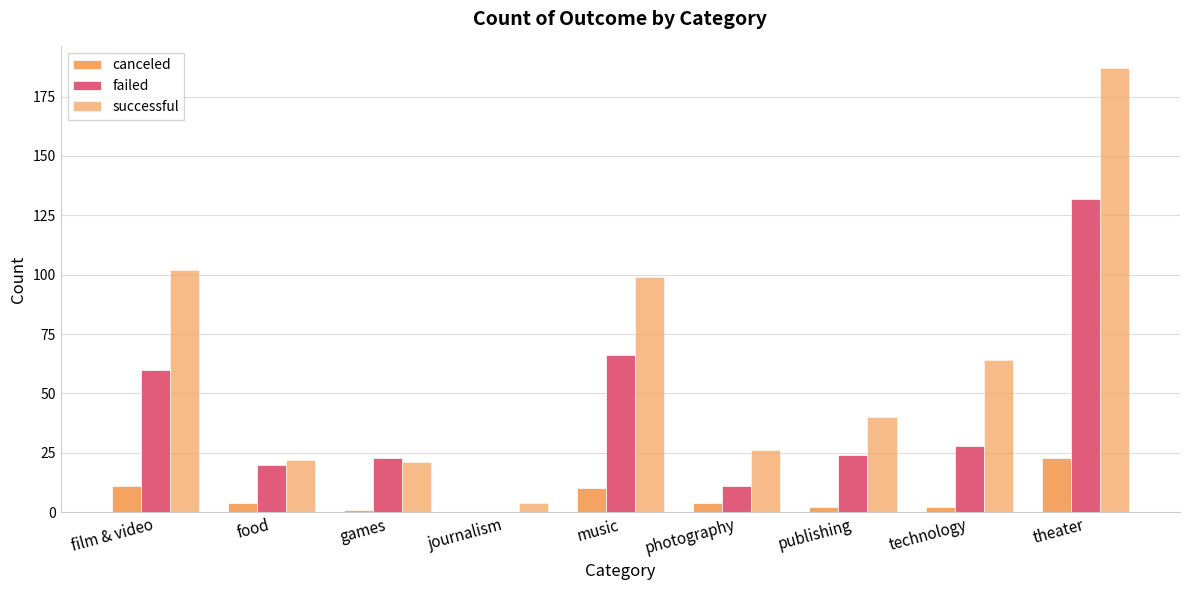

Which category has the highest value in the failed series?

theater